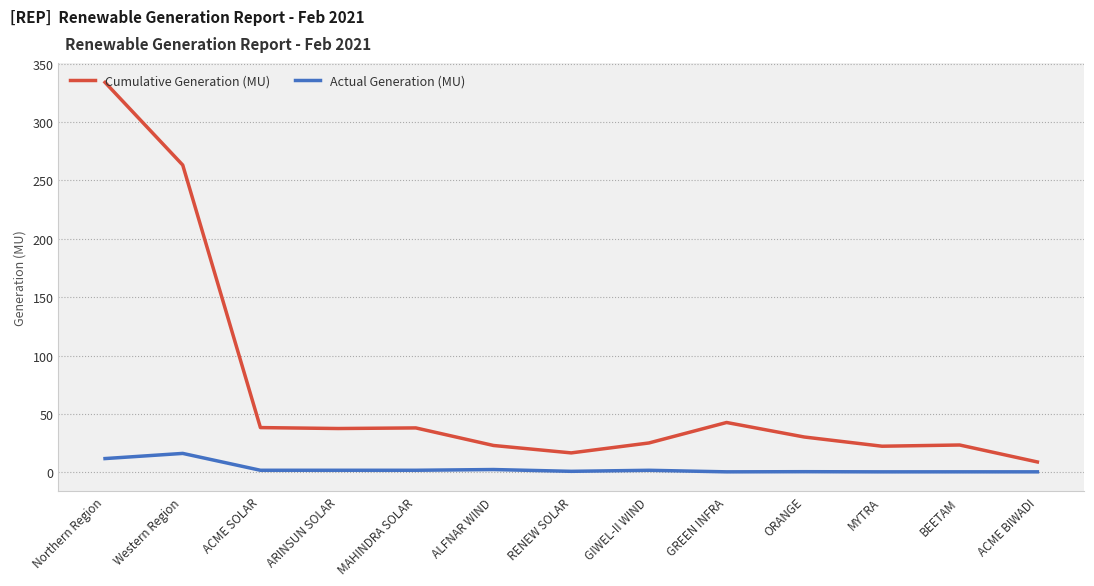

True or false: Cumulative Generation (MU) and Actual Generation (MU) intersect in this chart.

False